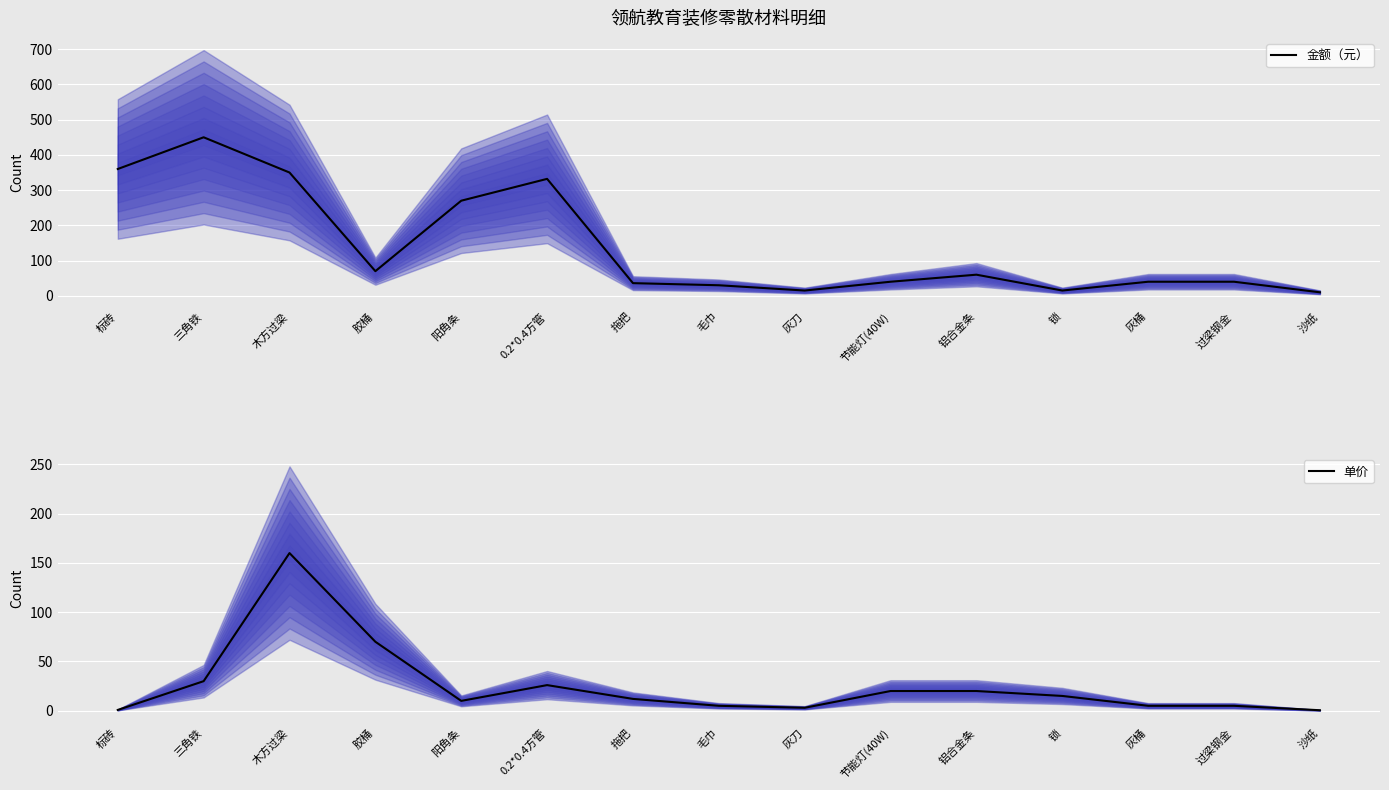

Which has a higher value, 锁 or 过梁钢金?

过梁钢金